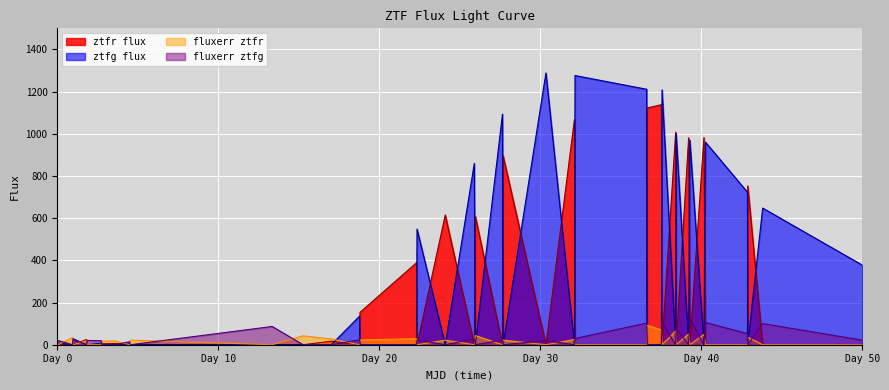

What is the maximum value for ztfg flux?

1288.5